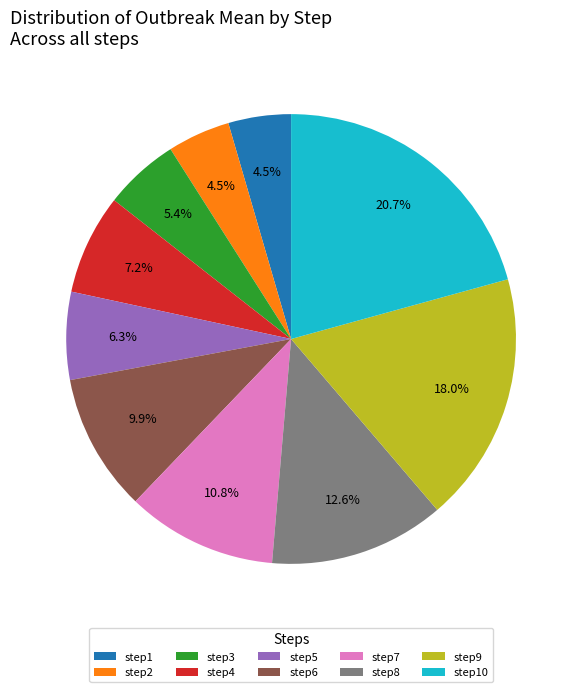

Combined, what portion of the pie is step10 and step9?

38.7%